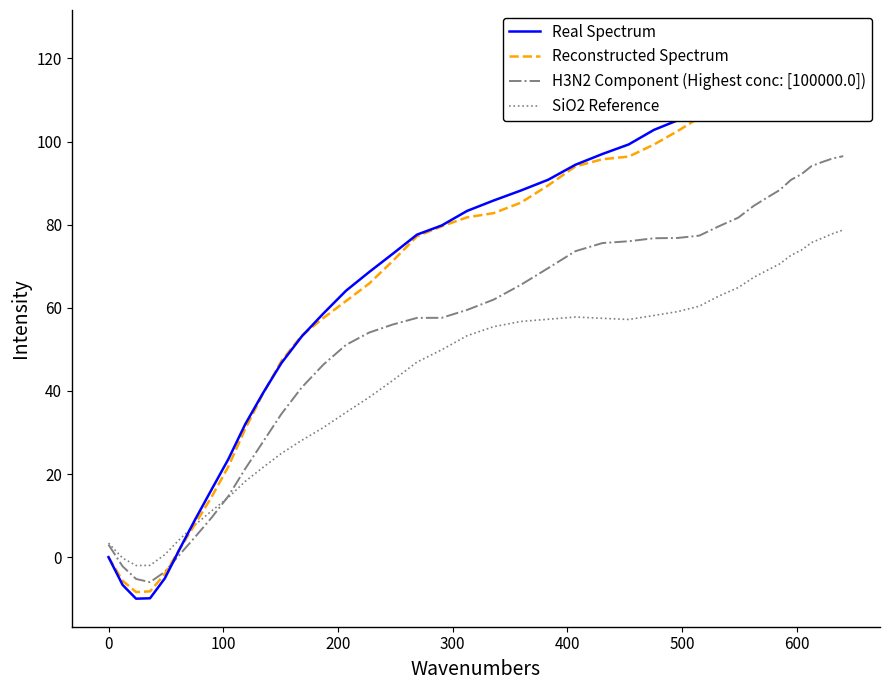

What is the lowest value of the H3N2 Component (Highest conc: [100000.0]) series?

-6.0